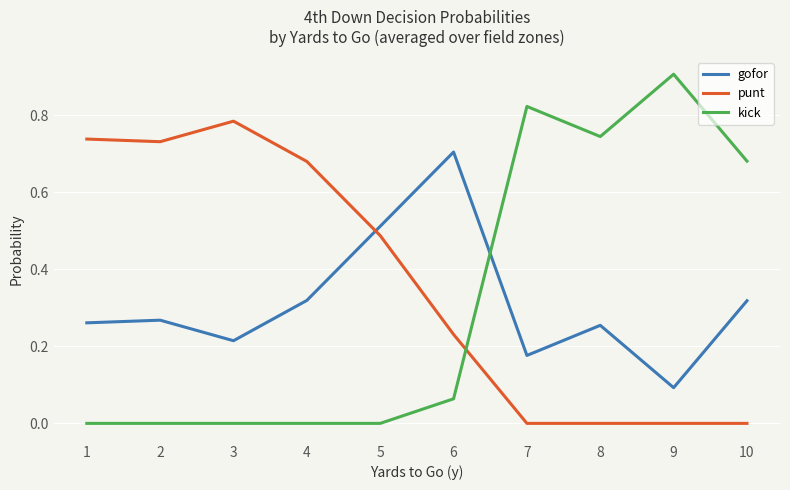

What are all the series names shown in the legend?

gofor, punt, kick